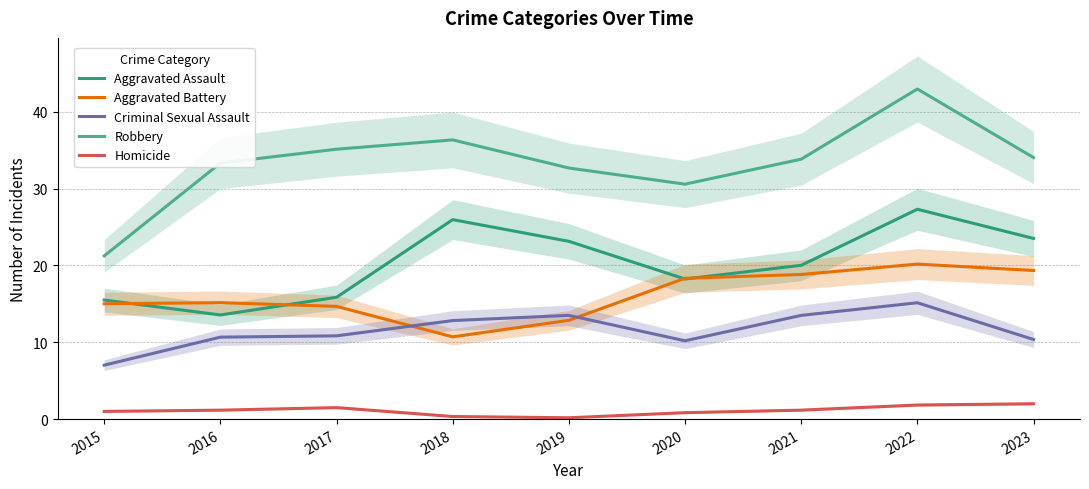

Which series has the largest total across all categories?

Robbery